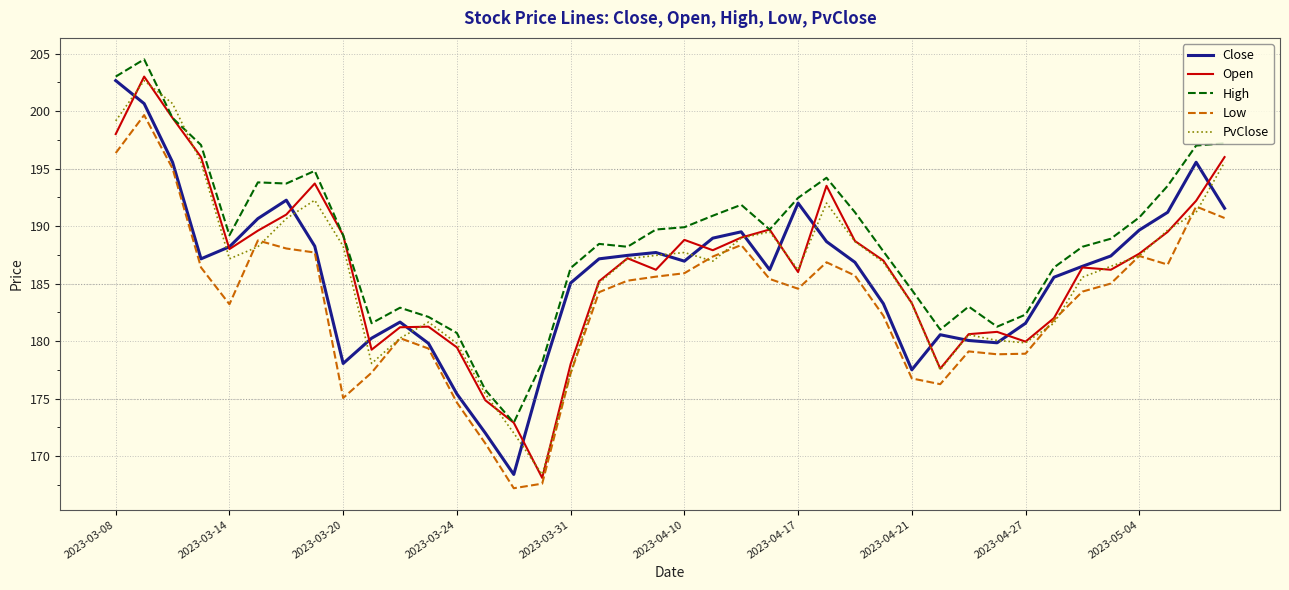

True or false: PvClose and Open cross at least once.

True